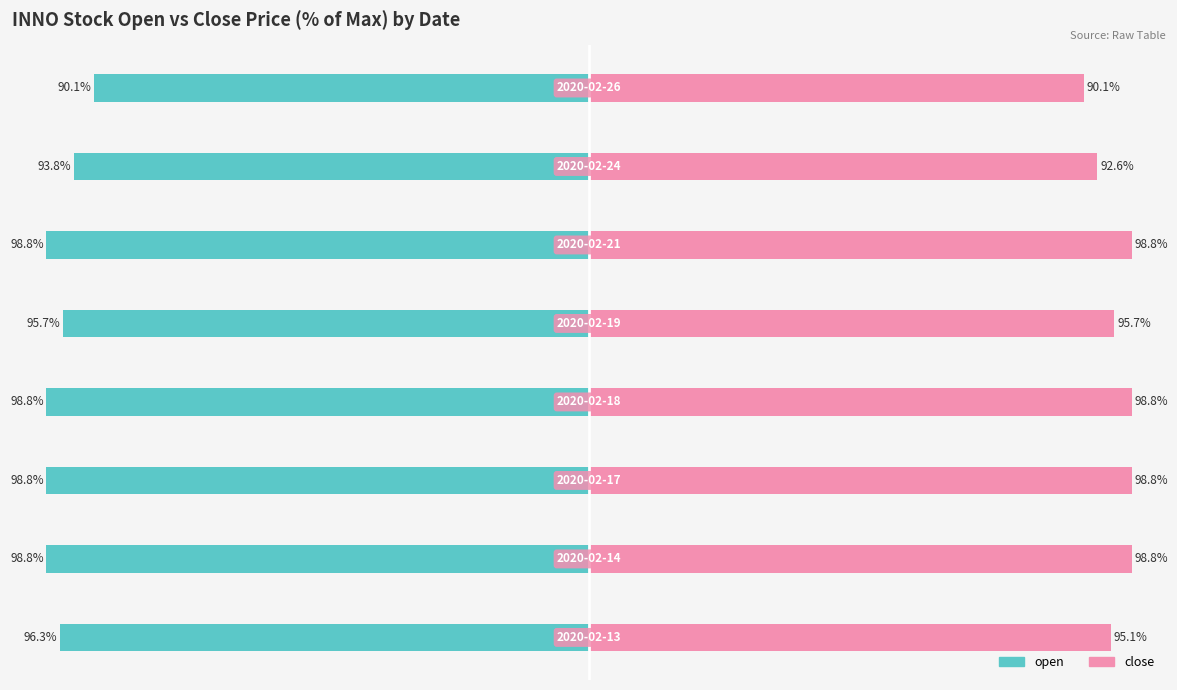

Between 1 and 3, which series saw the biggest shift?

open